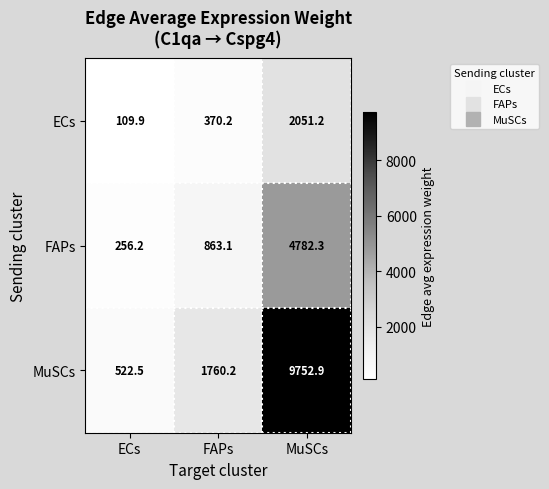

Reading left to right, list all the values displayed in this chart.

ECs: ECs=109.9	FAPs=370.2	MuSCs=2051.2
FAPs: ECs=256.2	FAPs=863.1	MuSCs=4782.3
MuSCs: ECs=522.5	FAPs=1760.2	MuSCs=9752.9